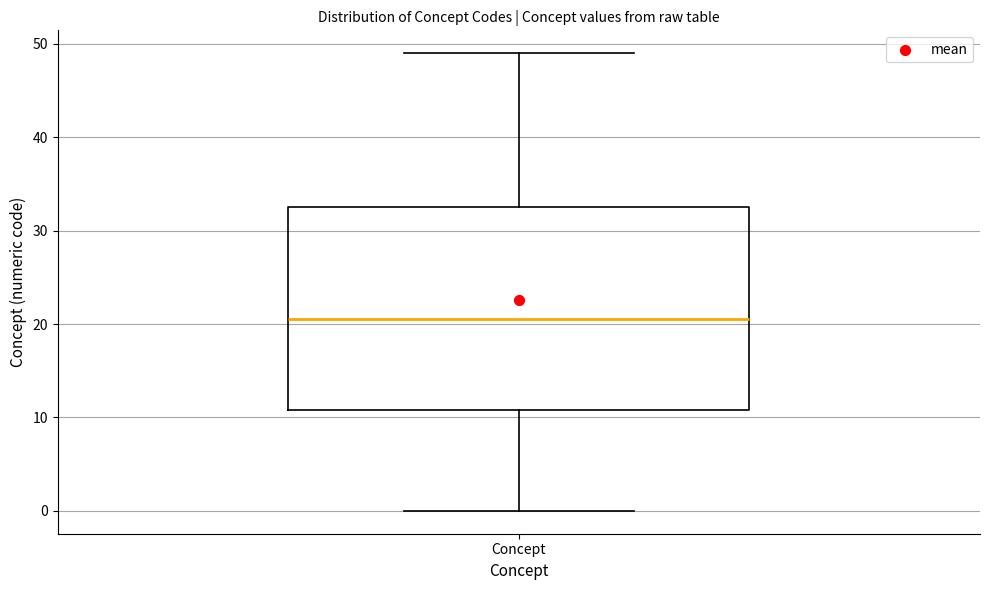

Read this box plot against the y-axis: the position of the median line, the range covered by the box, and the ends of both whiskers. The values are not printed on the chart, so give them approximately, as read against the axis.

median 21, box 11 to 33, whiskers 0 to 49